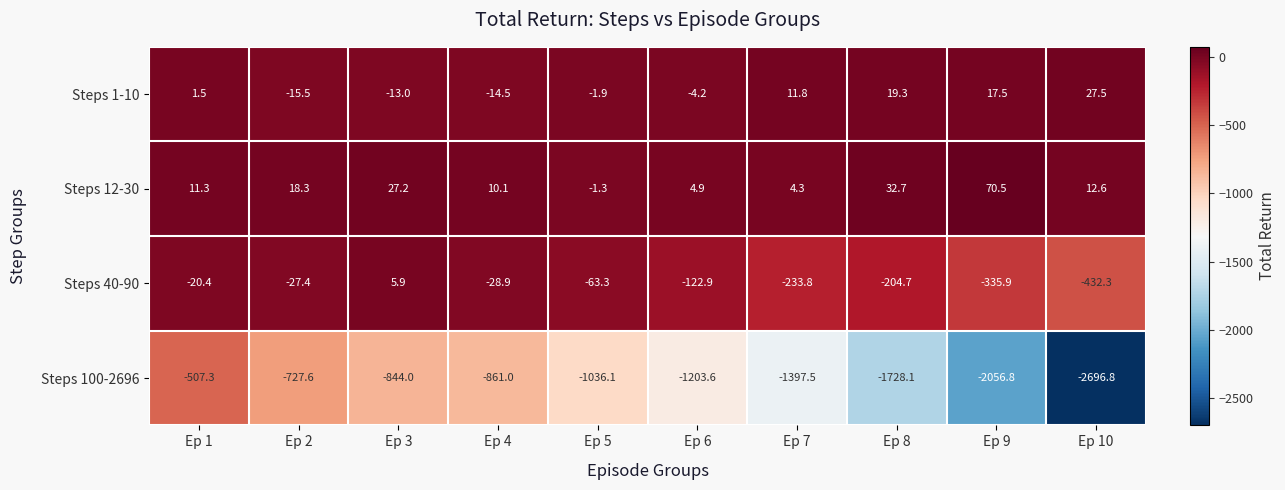

What is the difference between the second highest and second lowest values in the Steps 100-2696 series?

1329.2